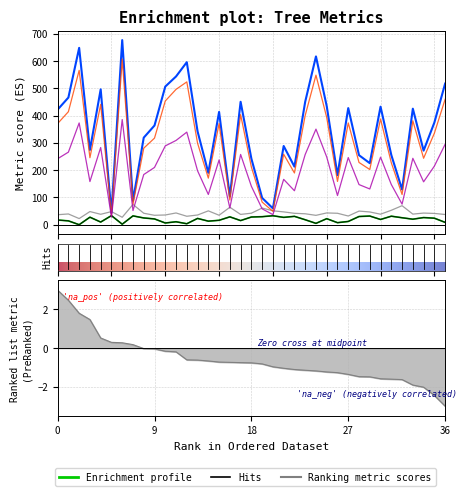

The value of v_con_corteza at 420541006 is 859.8. True or false?

False